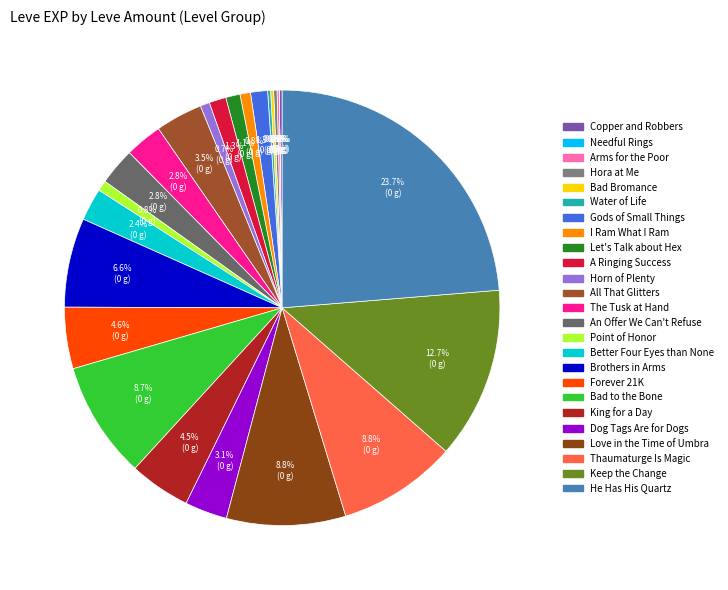

To the nearest percent, what is the difference between the largest and smallest slice percentages?

24%